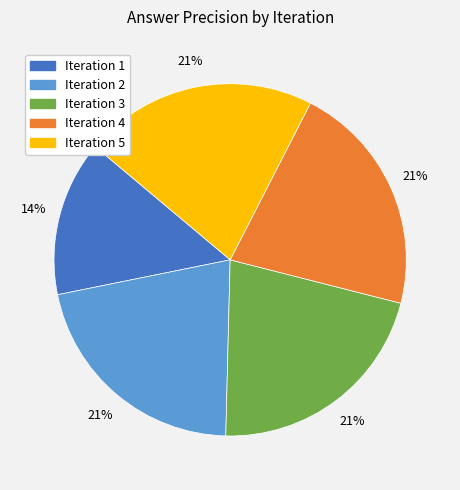

To the nearest percent, what is the average slice percentage?

20%